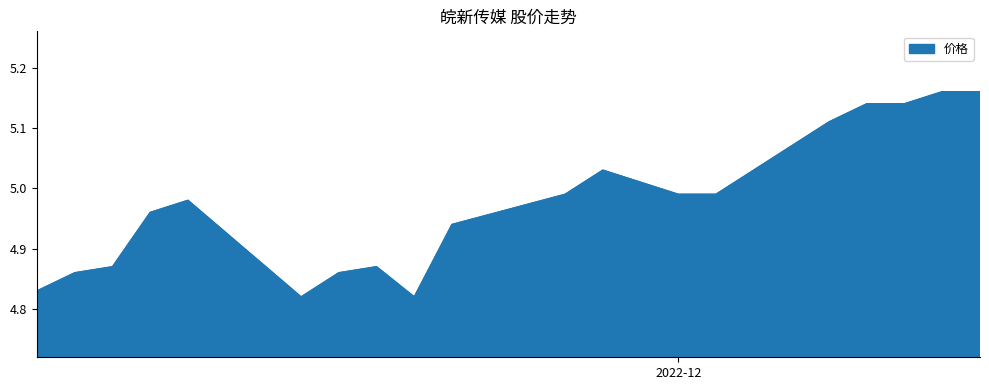

What is the difference between the maximum and minimum values?

0.3